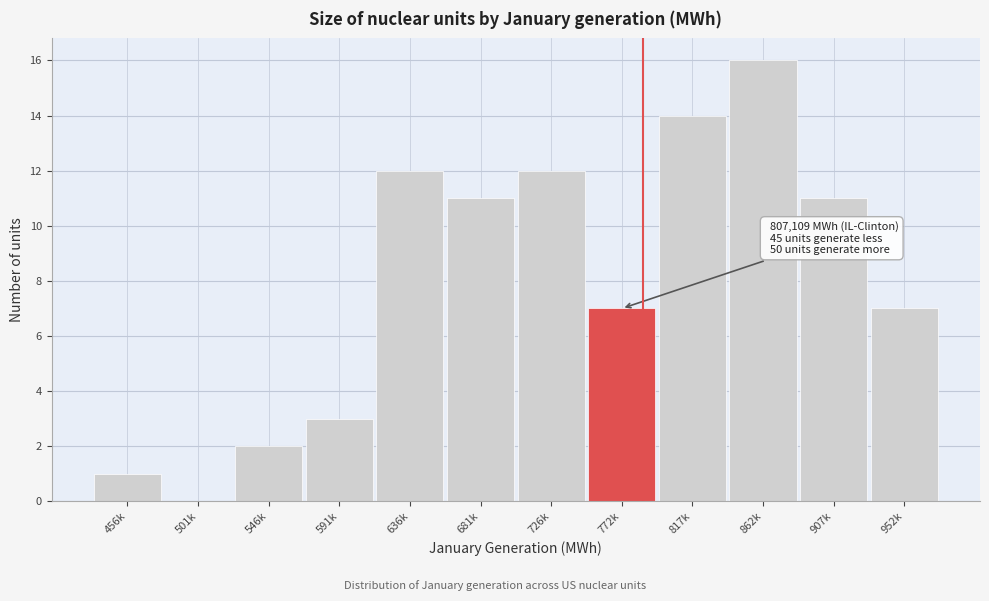

Reading left to right, extract all data points from this chart.

456k=1	501k=0	546k=2	591k=3	636k=12	681k=11	726k=12	772k=7	817k=14	862k=16	907k=11	952k=7